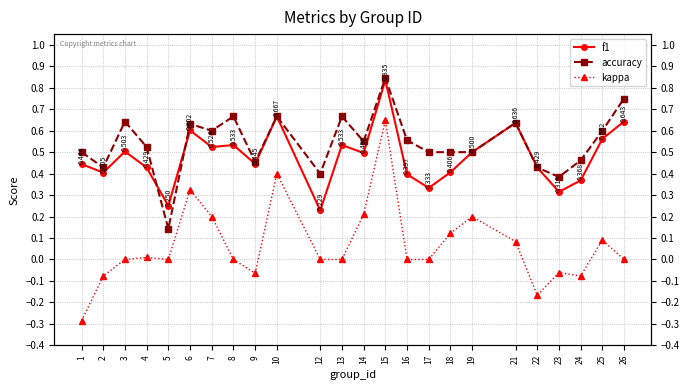

How many values in kappa are above zero?

10